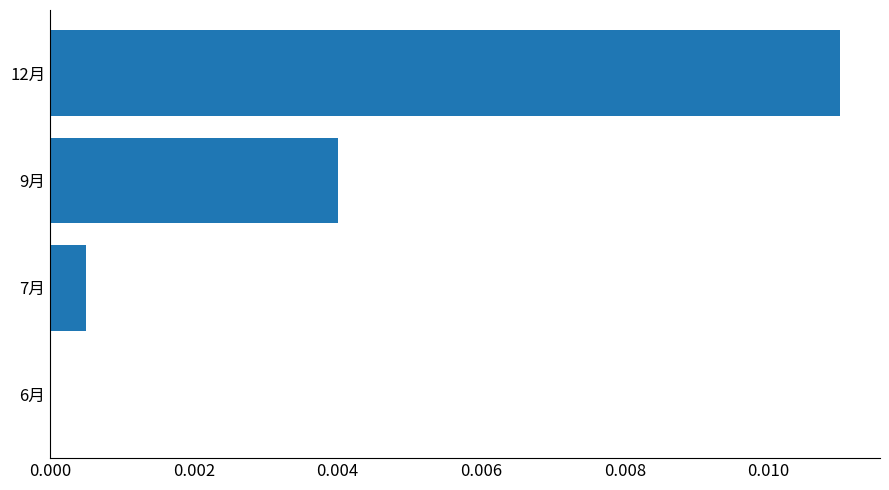

Does the chart contain stacked bars?

No